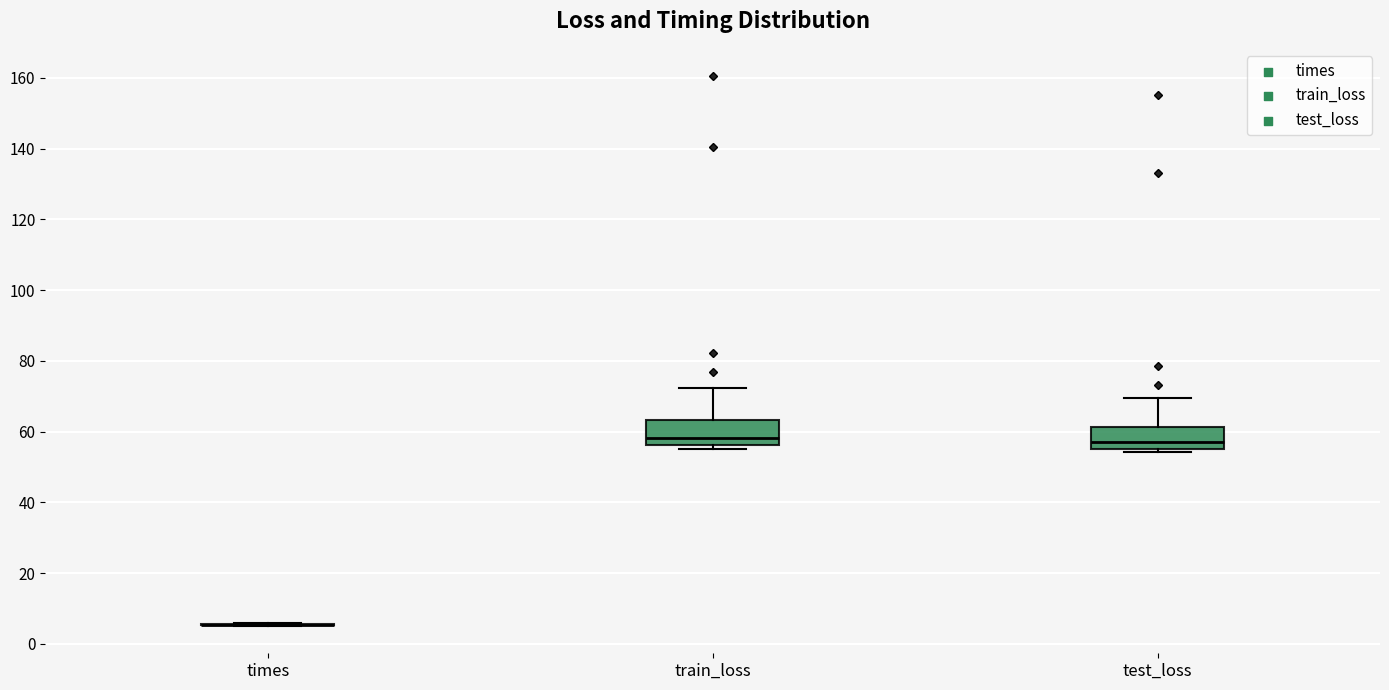

Reading left to right, transcribe this box plot: for each box, give where its median line is, the range the box spans, and where its two whiskers end, as read against the y-axis. The values are not printed on the chart, so give them approximately, as read against the axis.

times: box collapsed to a line at 6, whiskers 6 to 6
train_loss: median 58, box 56 to 64, whiskers 56 (just below the box's lower edge) to 72
test_loss: median 58, box 56 to 62, whiskers 54 to 70